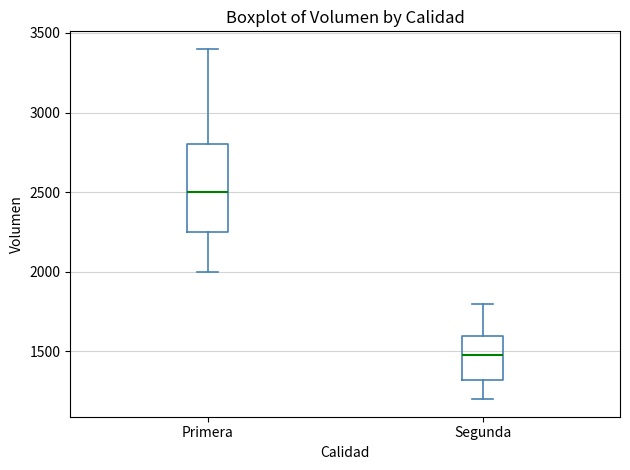

Comparing the boxes themselves (not the whiskers), which one is the tallest?

Primera